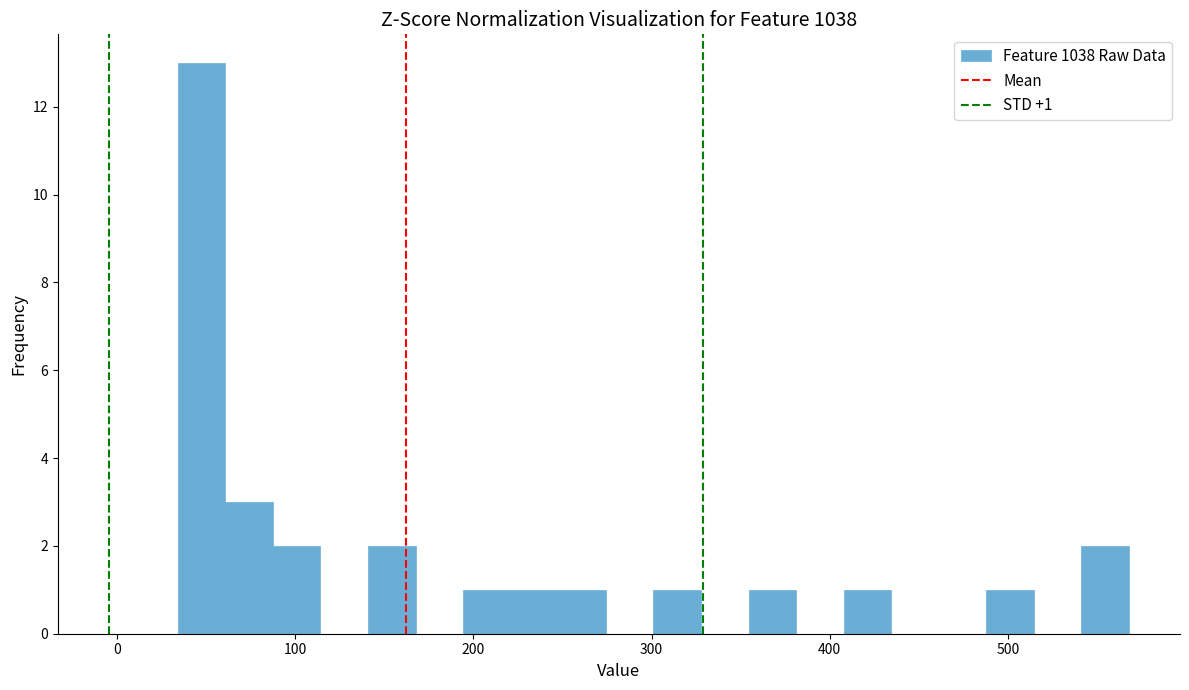

Around what value on the x-axis is the tallest bar? Give the approximate position of its centre, as read against the axis.

50